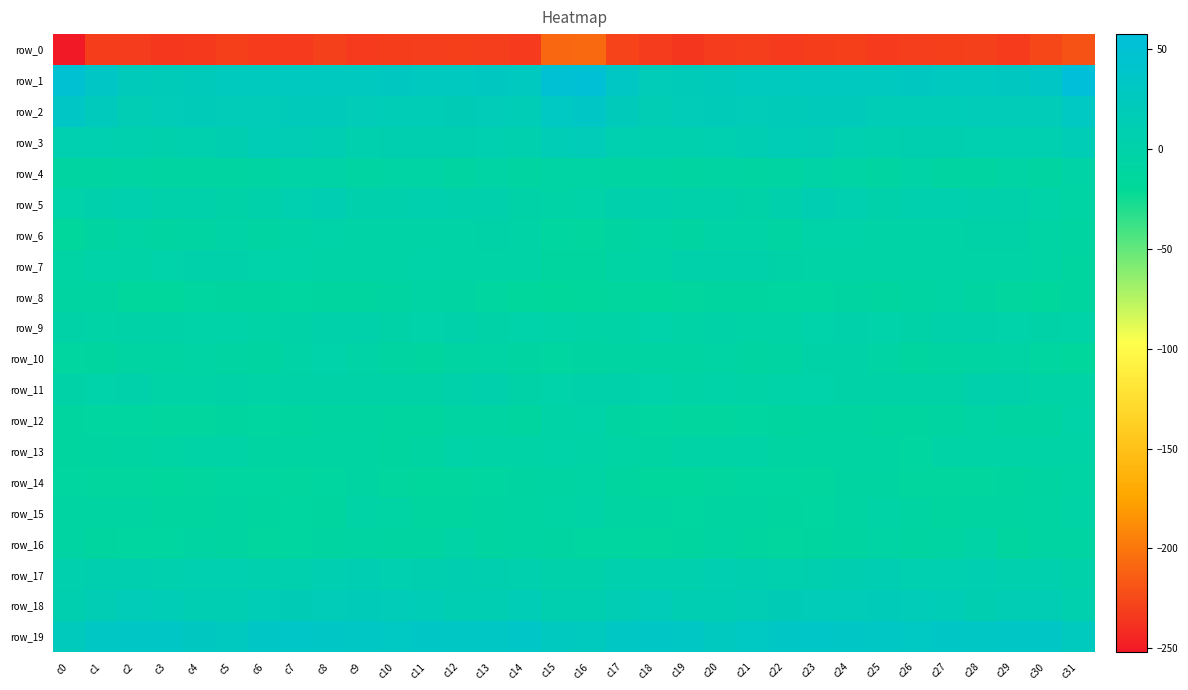

List the labels in order of row_14 value, smallest first.

c18, c3, c19, c11, c26, c2, c7, c23, c27, c12, c4, c28, c1, c10, c20, c22, c8, c21, c5, c0, c6, c13, c17, c29, c24, c14, c30, c25, c9, c15, c31, c16